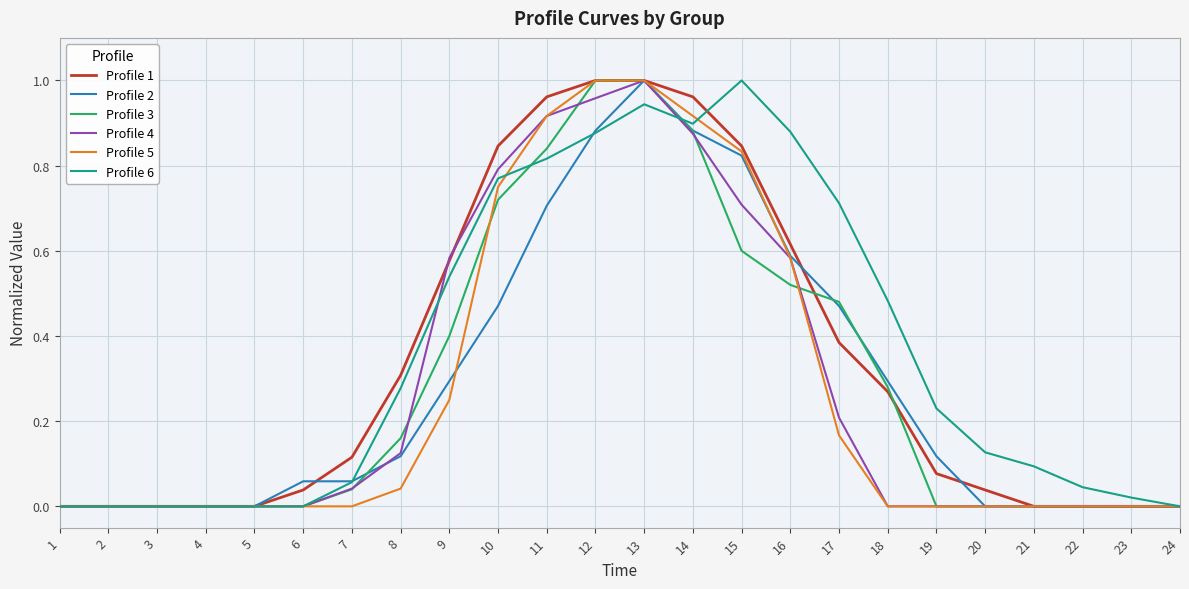

At which category is the sum across all series the highest?

13